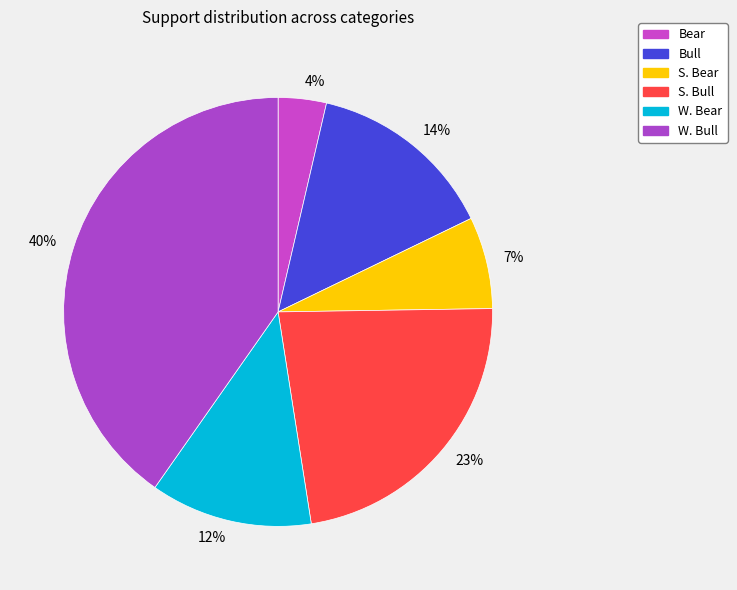

To the nearest percent, what is the combined percentage of 12% and 40%?

52%